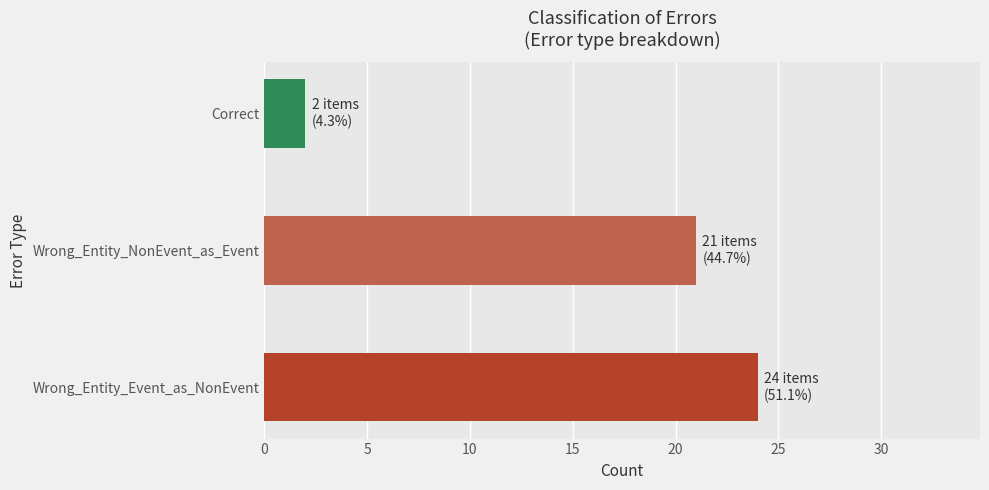

List the labels in order of value, largest first.

Wrong_Entity_Event_as_NonEvent, Wrong_Entity_NonEvent_as_Event, Correct